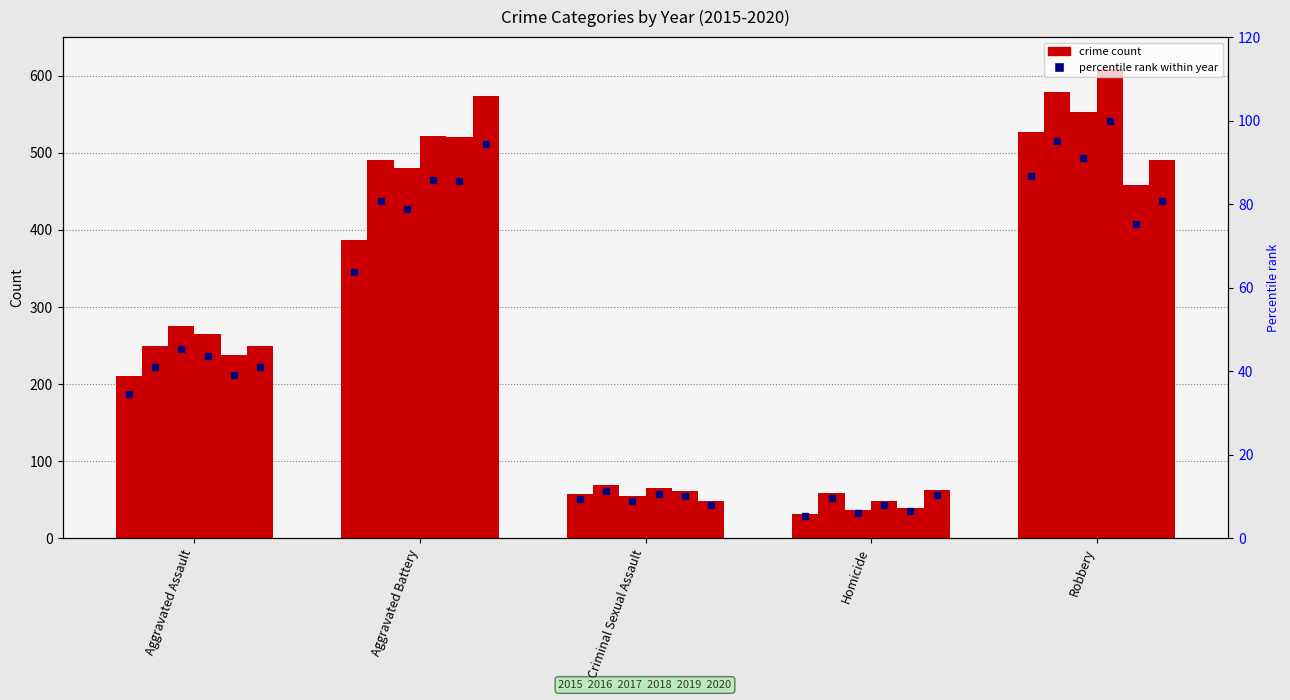

How many distinct data groups are displayed?

6